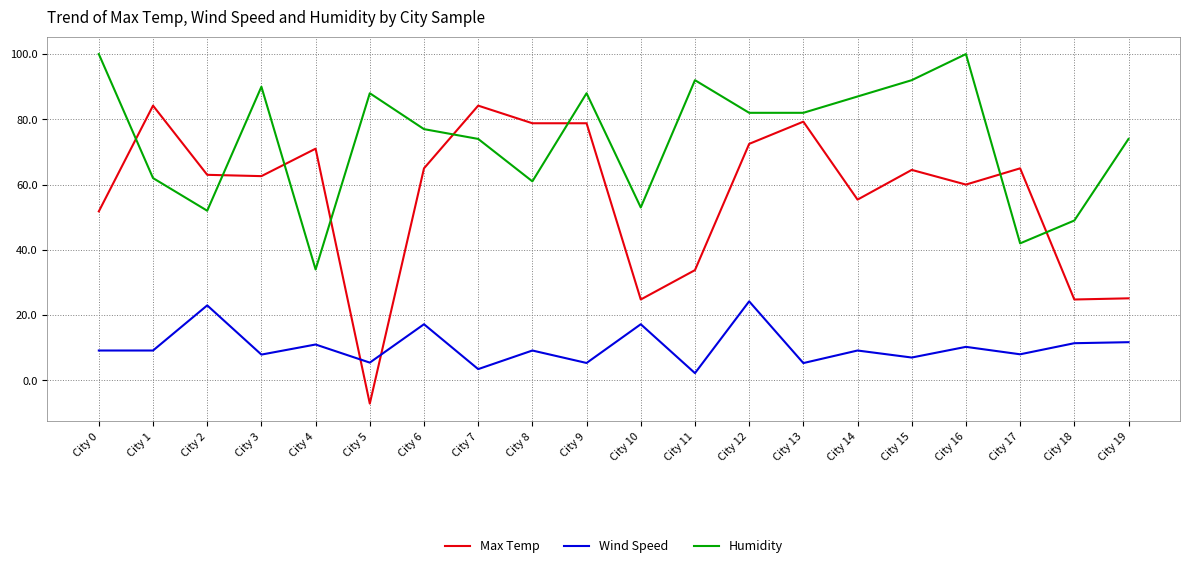

Is this an area chart (filled region under the line)?

No